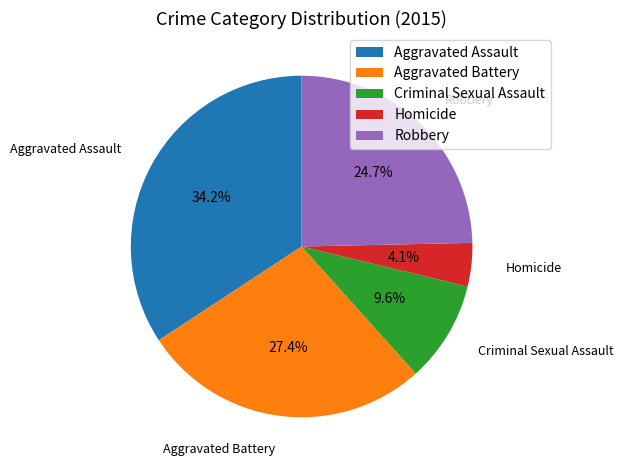

What portion of the pie excludes Criminal Sexual Assault?

90.4%